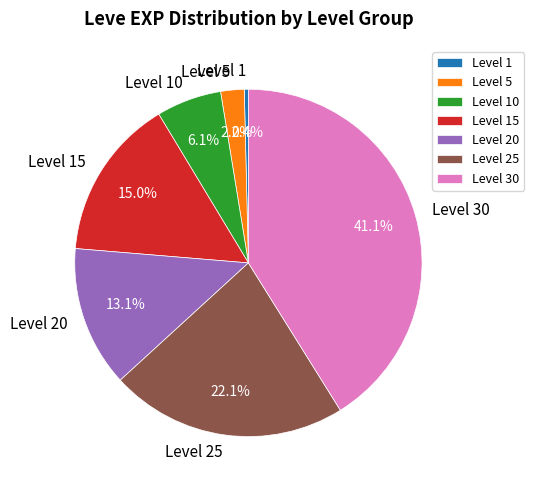

Which slice is the largest?

Level 30